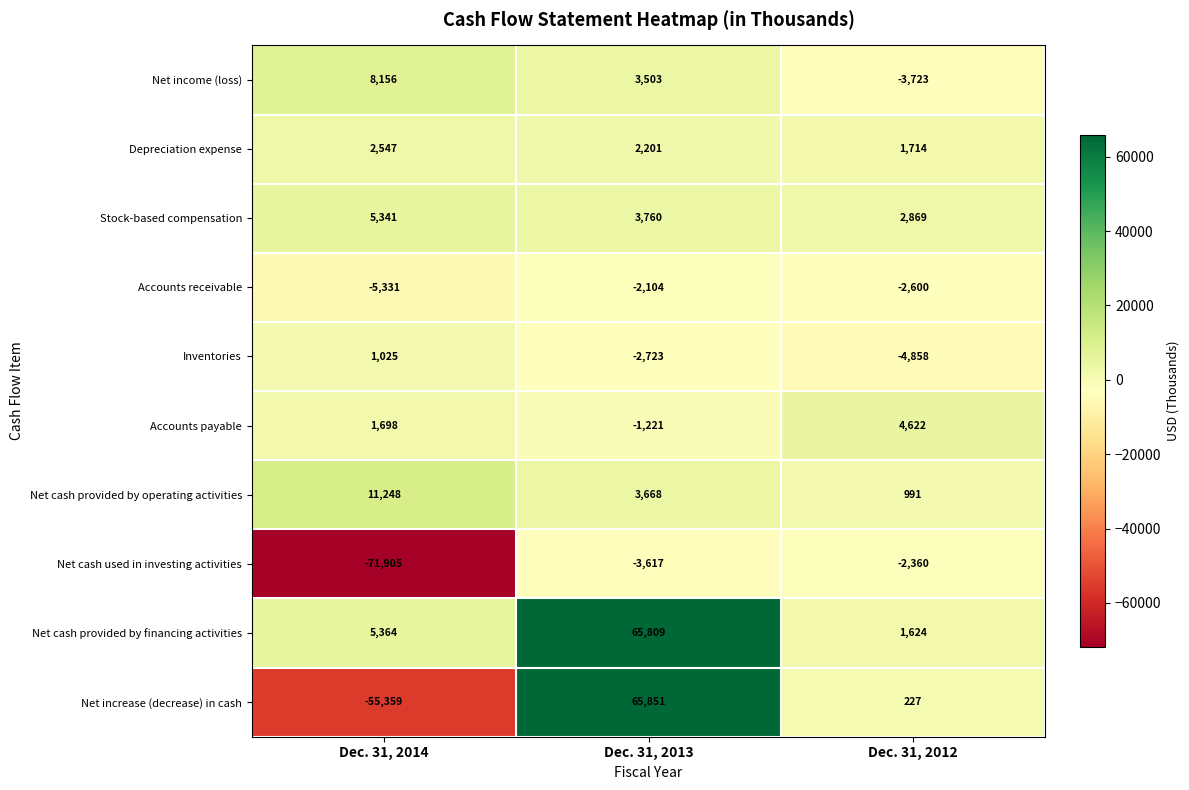

Which series has the widest spread of values?

Net increase (decrease) in cash